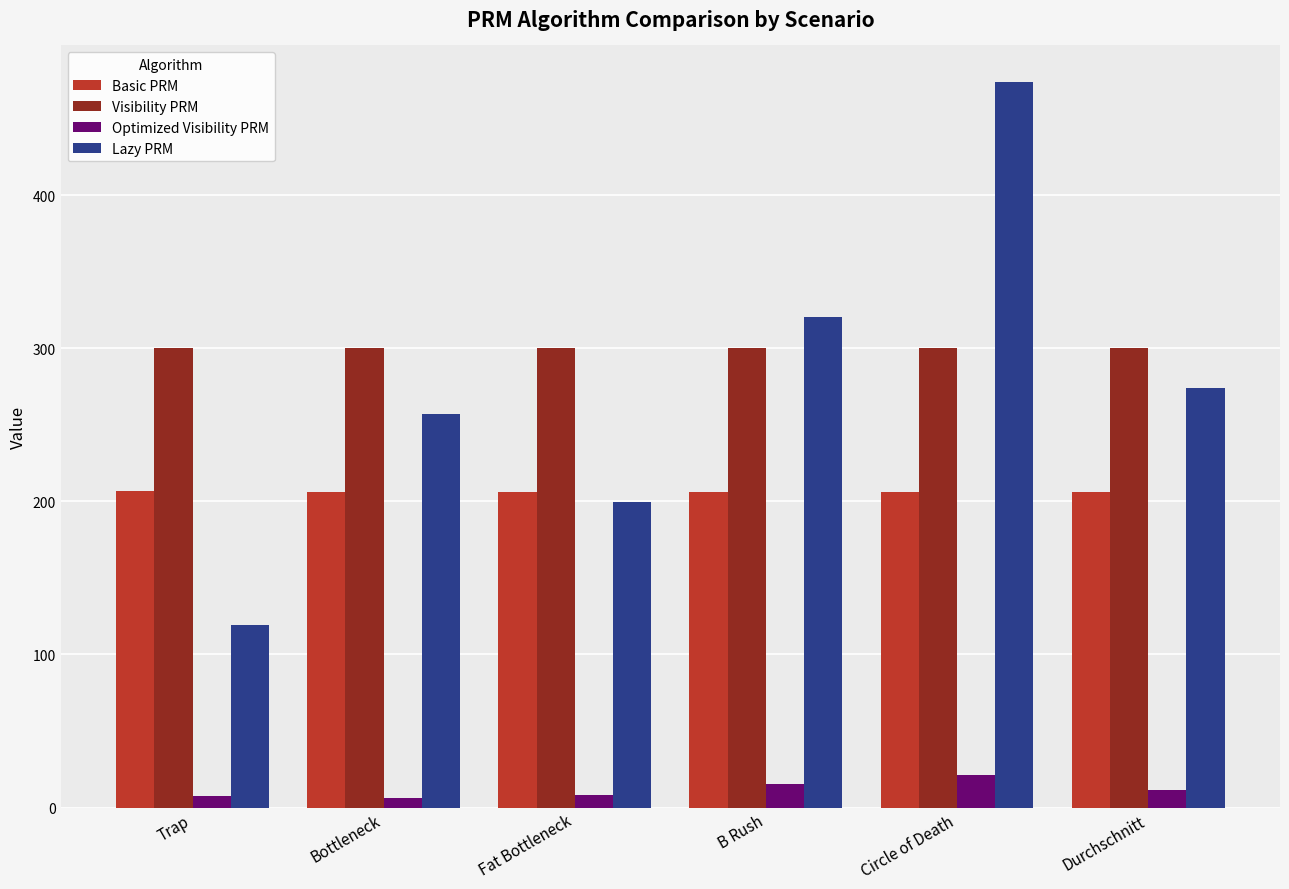

What are all the series names shown in the legend?

Basic PRM, Visibility PRM, Optimized Visibility PRM, Lazy PRM